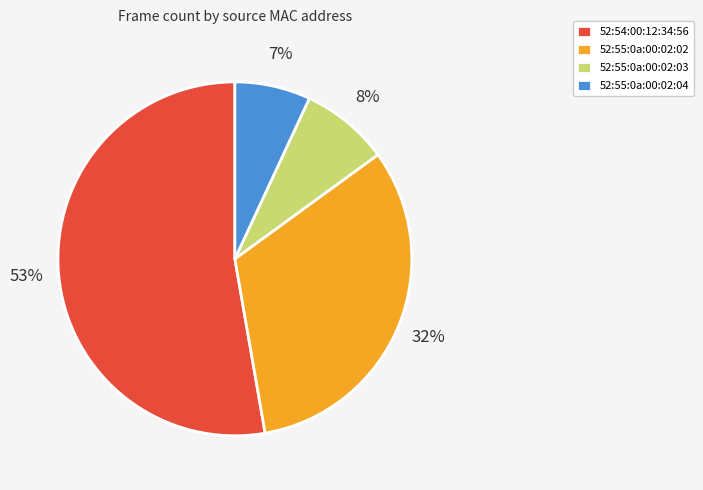

Is the sum of 52:55:0a:00:02:03 and 52:55:0a:00:02:02 greater than half?

No